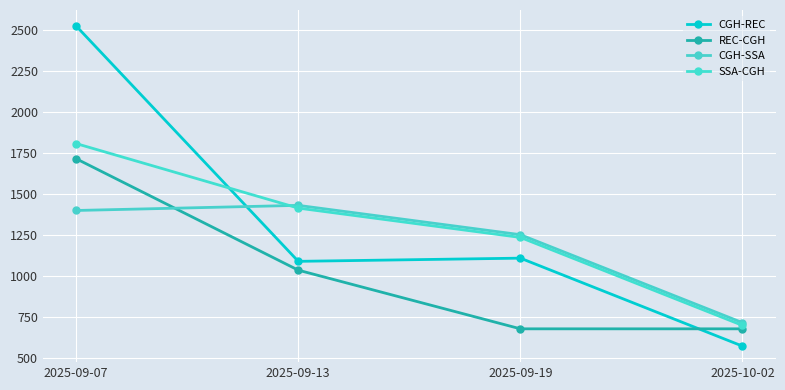

Reading right to left, extract all data points from this chart.

CGH-REC: 572.5	1109.5	1090.0	2526.5
REC-CGH: 678.2	678.2	1036.2	1716.4
CGH-SSA: 715.7	1252.7	1431.7	1400.5
SSA-CGH: 699.0	1236.0	1415.0	1808.8